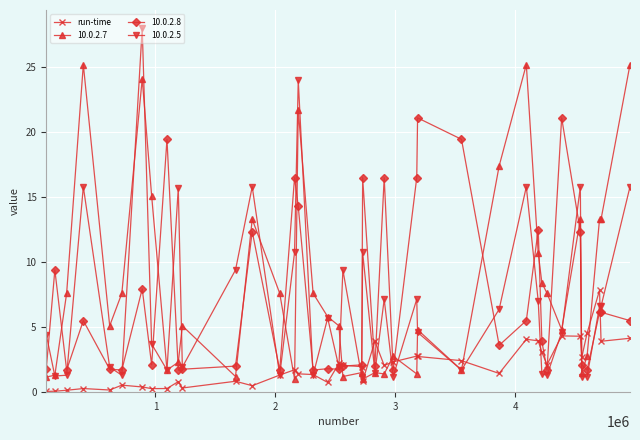

True or false: 10.0.2.7 and 10.0.2.8 cross at least once.

True